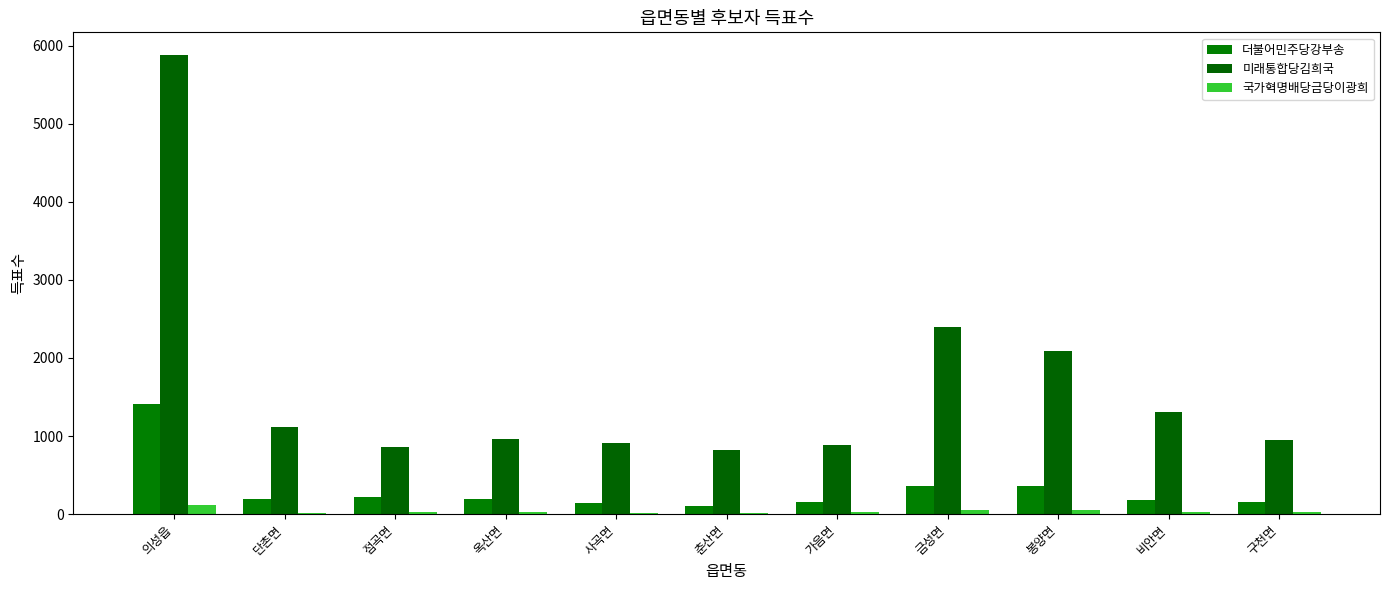

List the labels in order of 더불어민주당강부송 value, smallest first.

춘산면, 사곡면, 가음면, 구천면, 비안면, 단촌면, 옥산면, 점곡면, 봉양면, 금성면, 의성읍